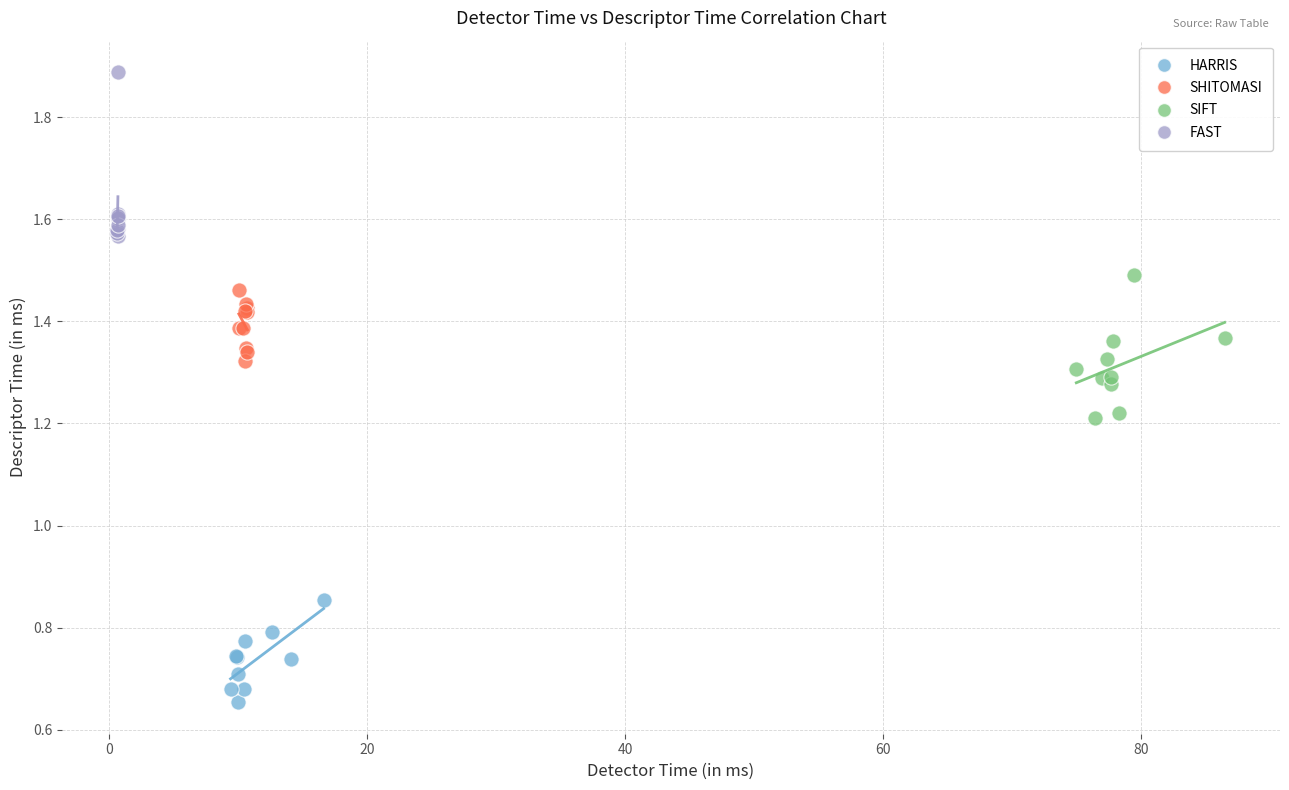

Which series reaches the minimum Y coordinate?

HARRIS